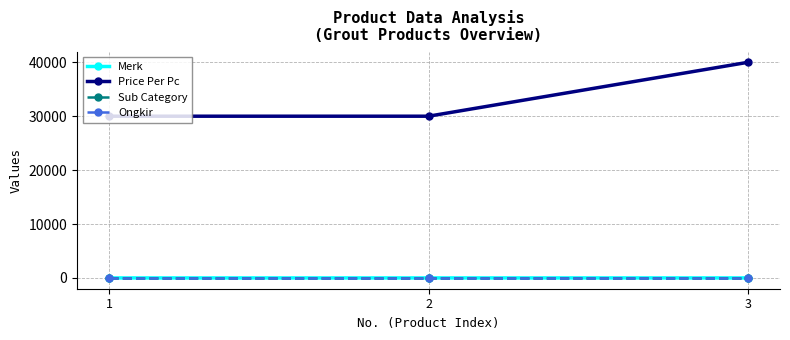

Is this an area chart (filled region under the line)?

No